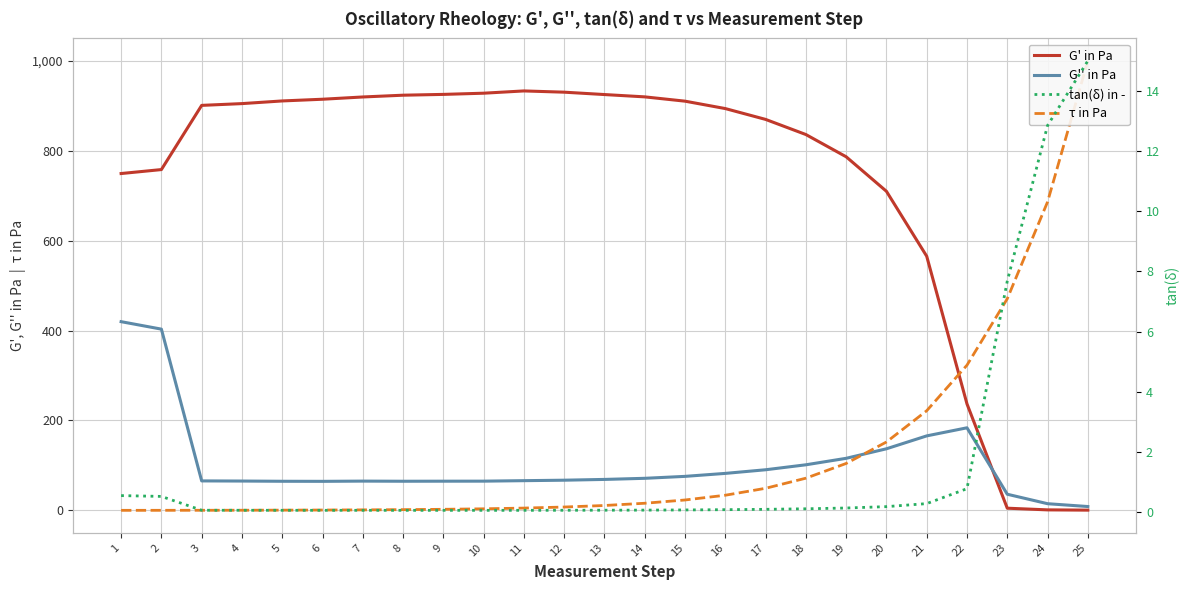

What is the sum of the tan(δ) in - values at 22 and 19?

0.9